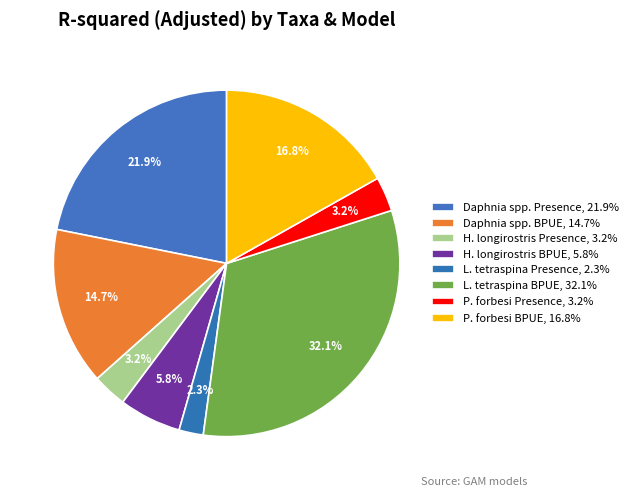

Which slice is the smallest?

L. tetraspina Presence